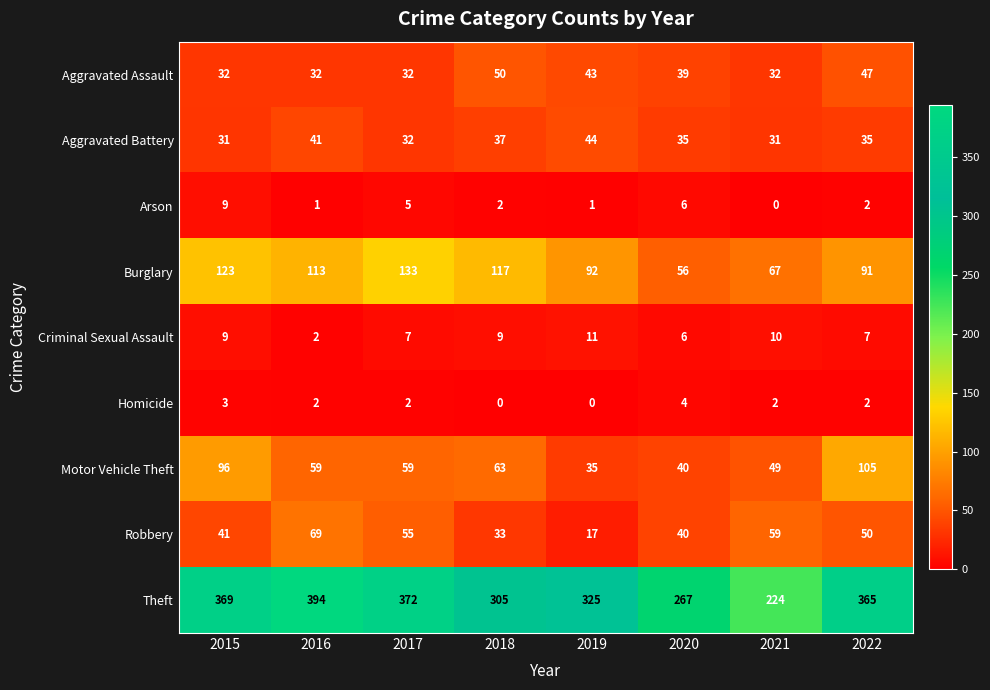

Which series has the largest total across all categories?

Theft